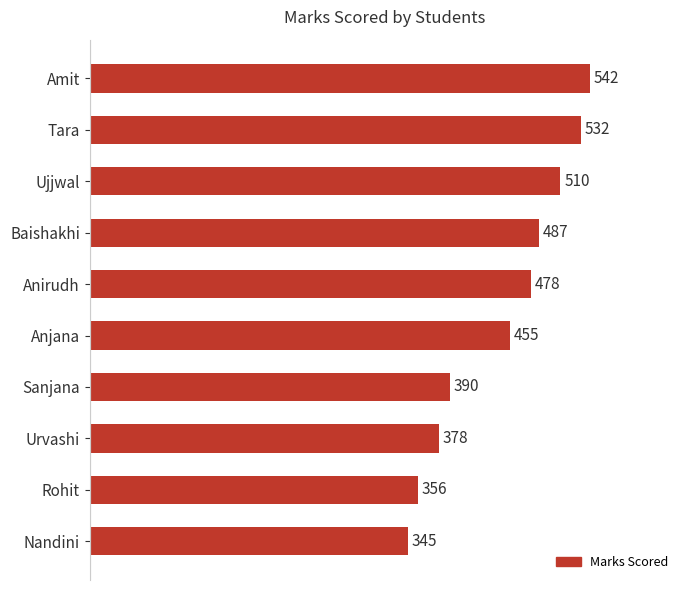

The chart shows a value of 957 at Amit. True or false?

False